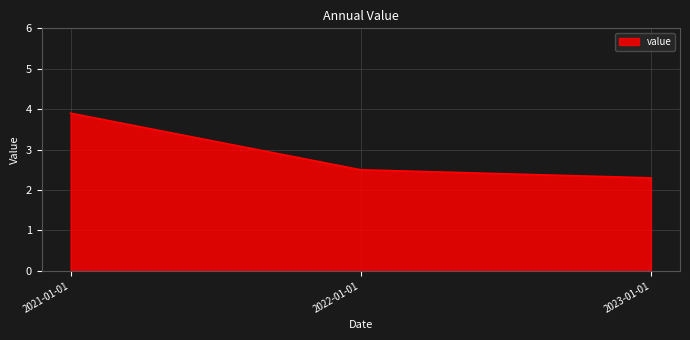

How many values are between 2 and 3?

2